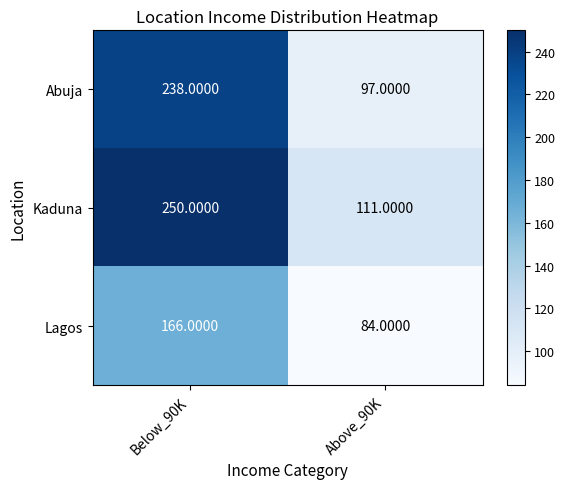

Is the value of Lagos at Below_90K greater than the value of Kaduna at Above_90K?

Yes